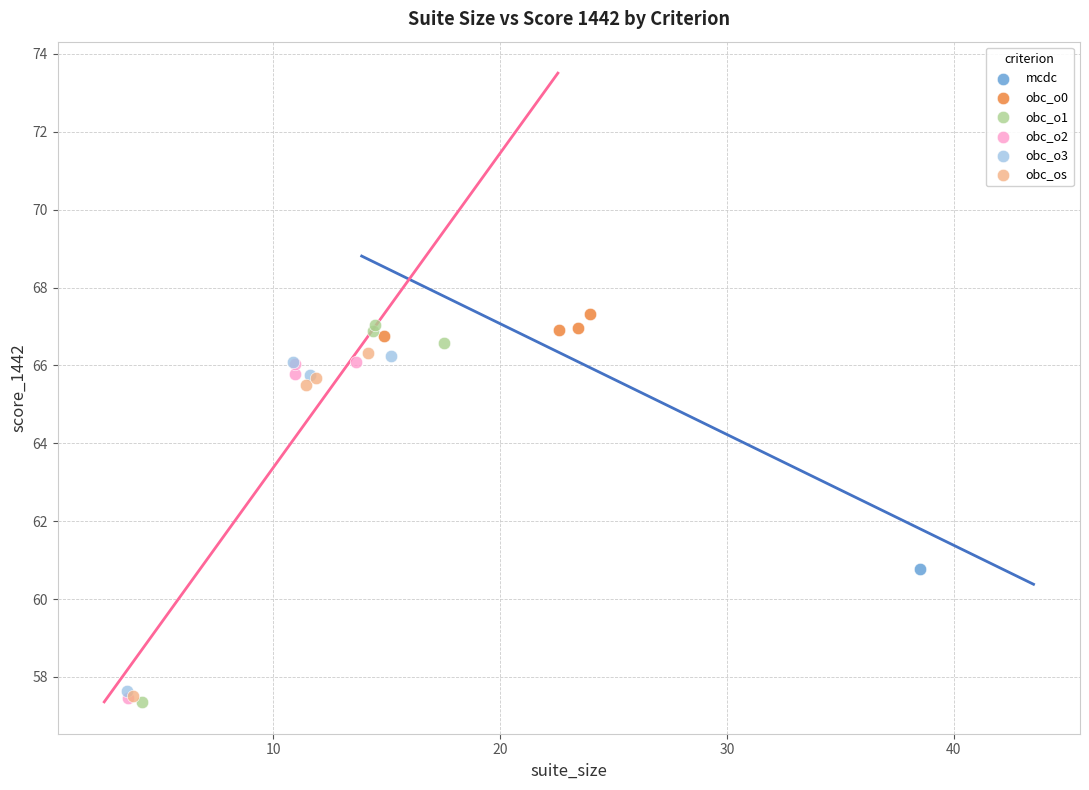

What are all the series names shown in the legend?

mcdc, obc_o0, obc_o1, obc_o2, obc_o3, obc_os